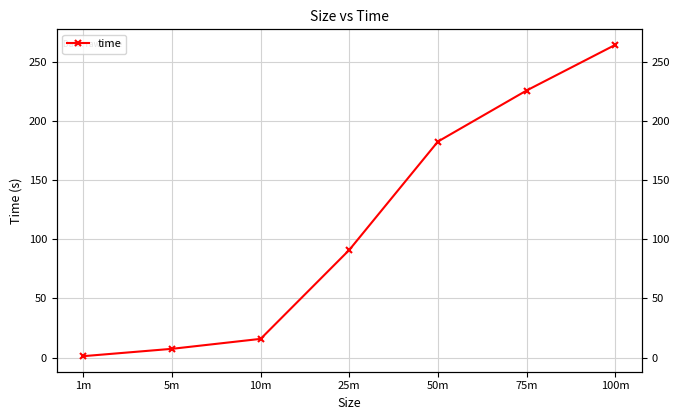

At which label does the data first exceed 90?

25m